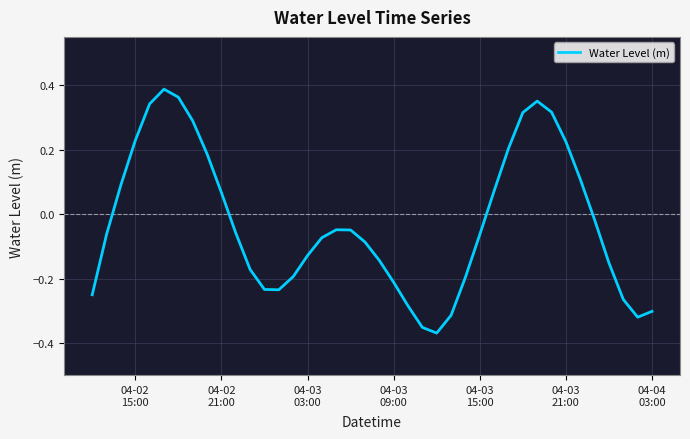

What is the difference between the maximum and minimum values?

0.8